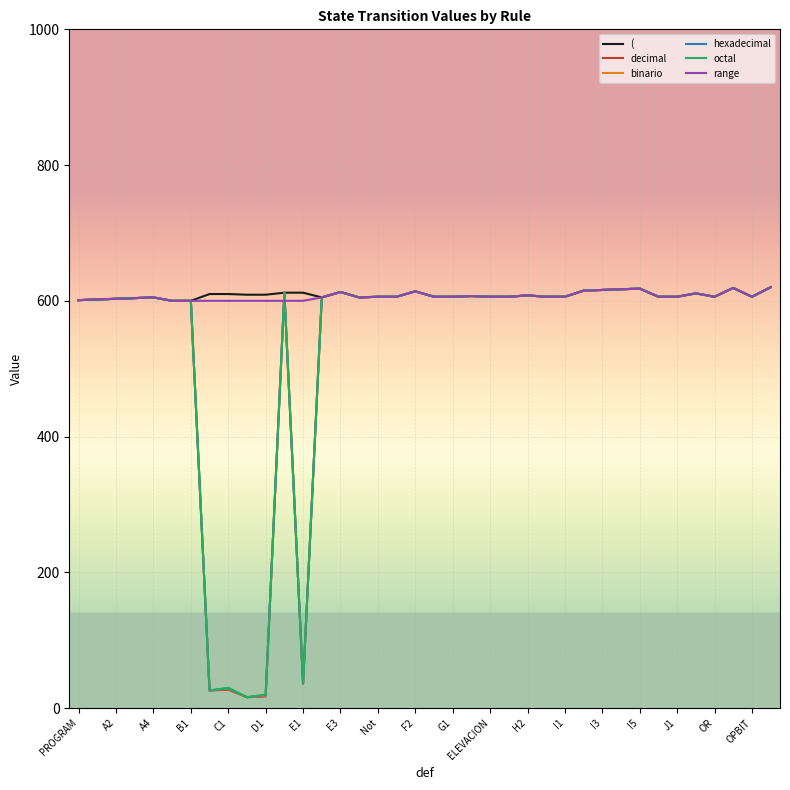

True or false: binario has a value of 606 at Not.

True